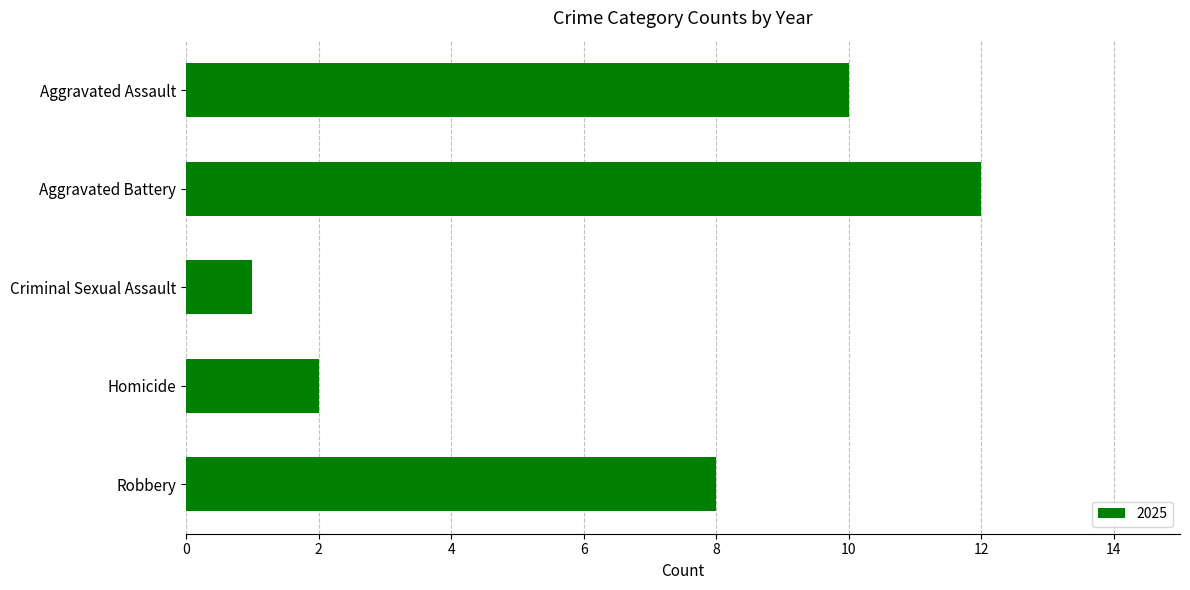

Where is the data nearest to the value 6?

Robbery